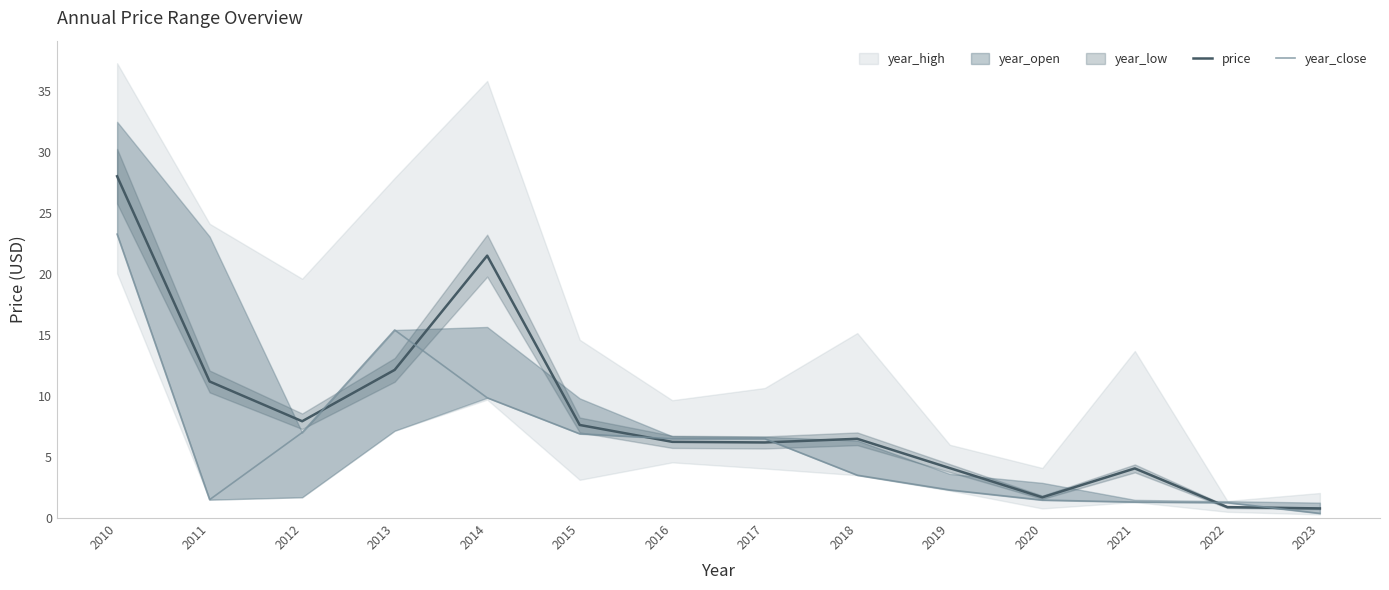

What is the highest value of the price series?

28.0